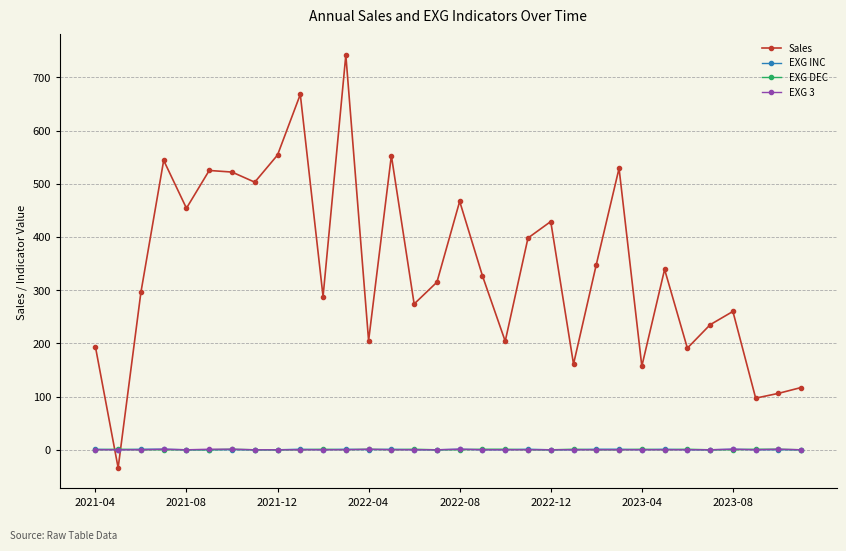

What is the minimum value shown in the chart?

-34